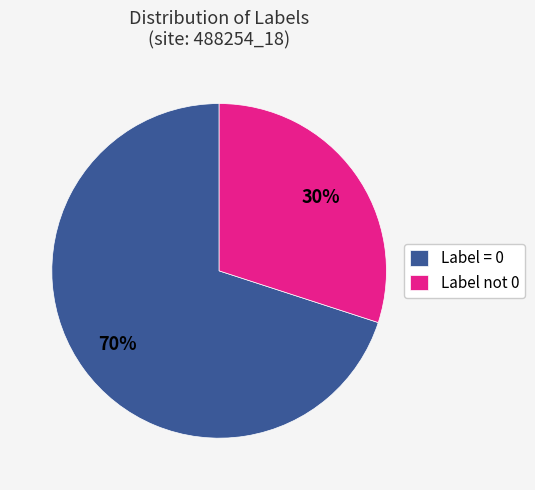

Rank the categories by value from highest to lowest.

Label = 0, Label not 0